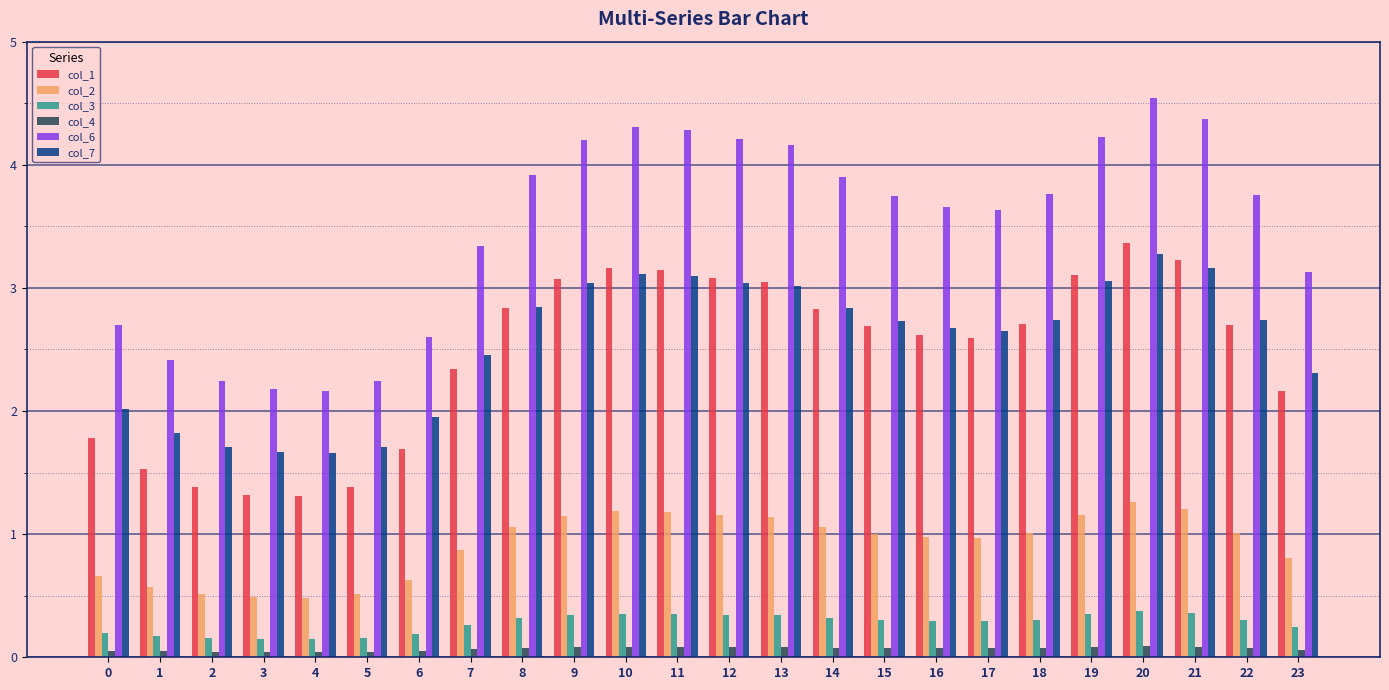

What is the average value of the col_4 series?

0.1